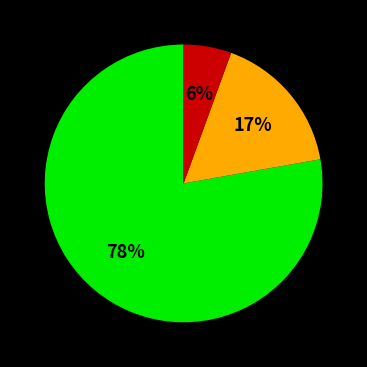

How many slices are in this pie chart?

3